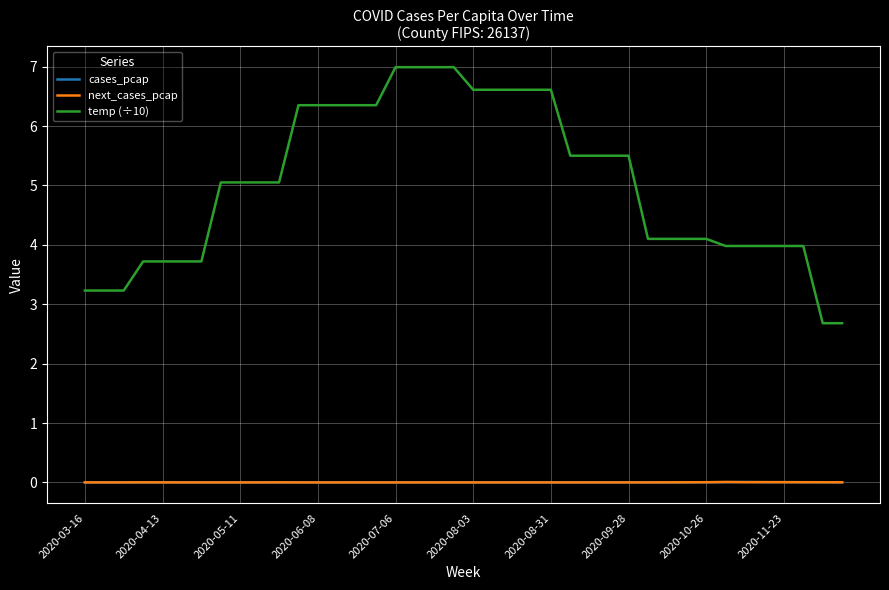

Which series has the largest total across all categories?

temp (÷10)